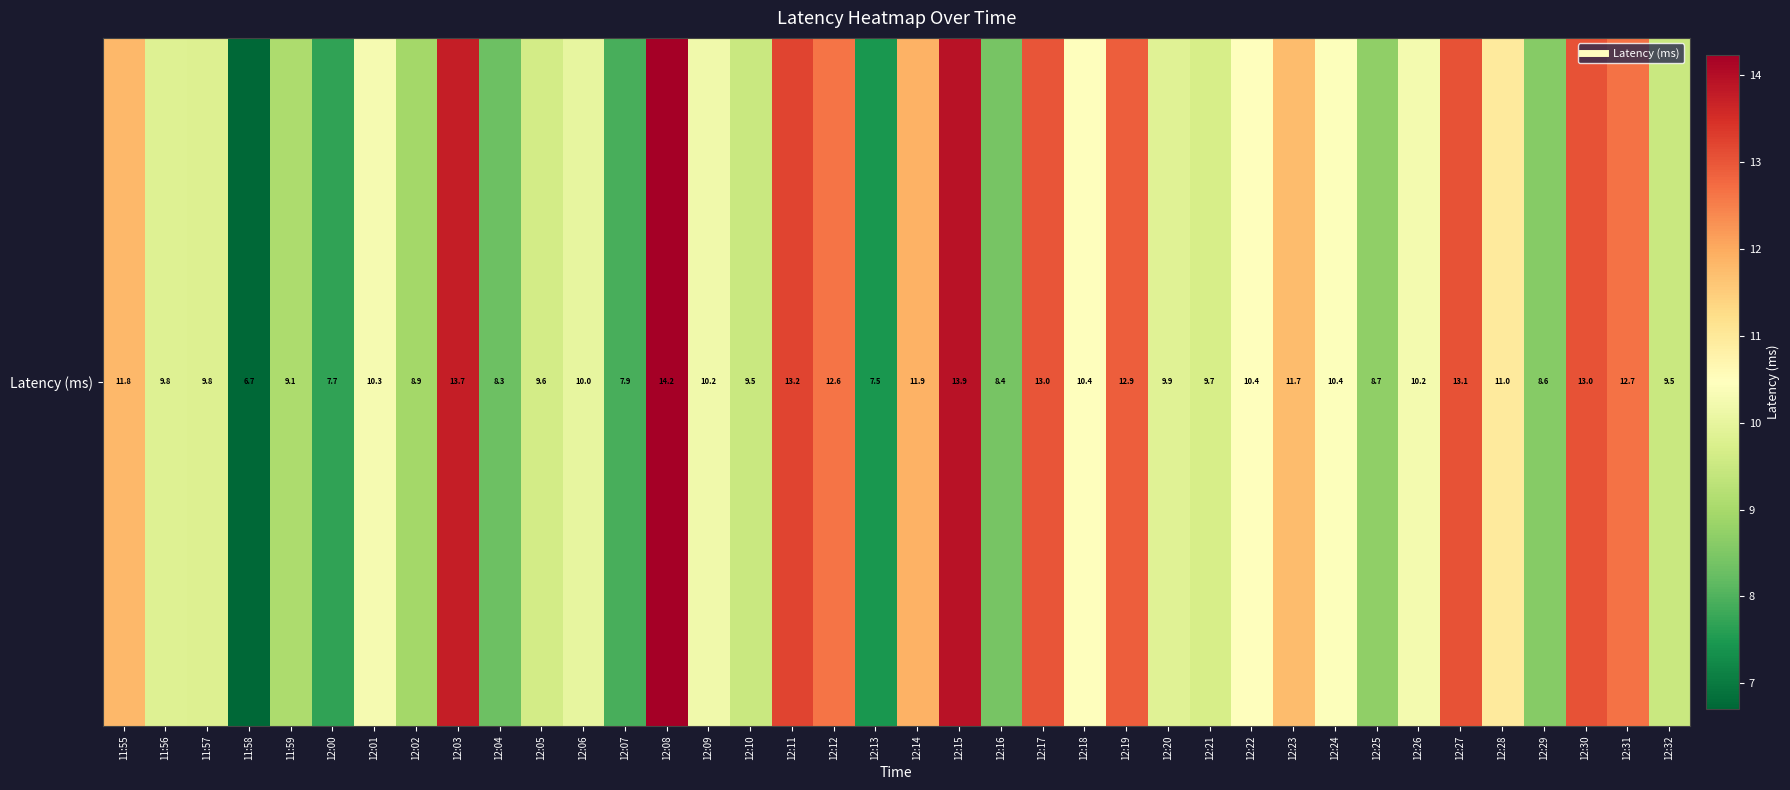

List the labels in order of value, largest first.

12:08, 12:15, 12:03, 12:11, 12:27, 12:30, 12:17, 12:19, 12:31, 12:12, 12:14, 11:55, 12:23, 12:28, 12:18, 12:22, 12:24, 12:01, 12:26, 12:09, 12:06, 12:20, 11:56, 11:57, 12:21, 12:05, 12:10, 12:32, 11:59, 12:02, 12:25, 12:29, 12:16, 12:04, 12:07, 12:00, 12:13, 11:58